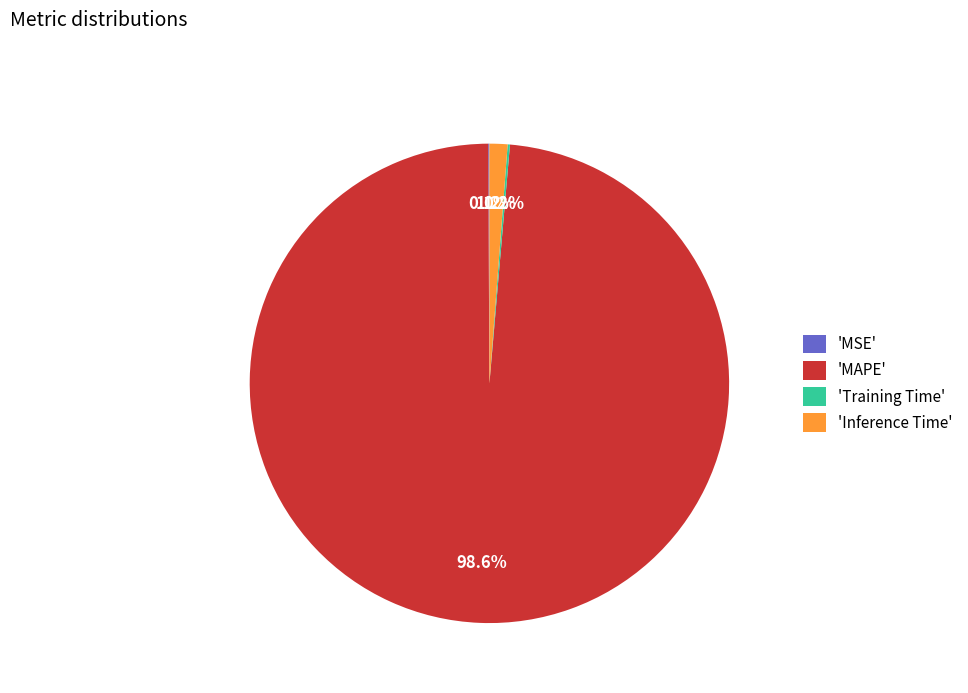

What is the largest slice in the pie chart?

'MAPE'